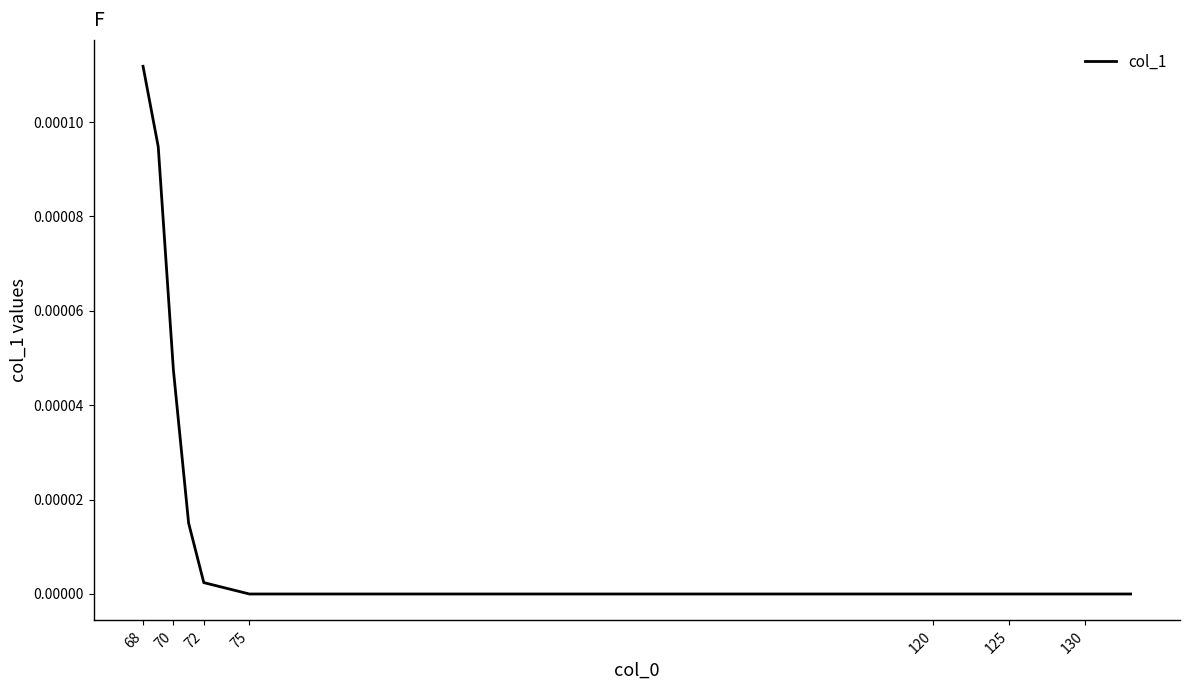

Which category has the highest value across all series?

68